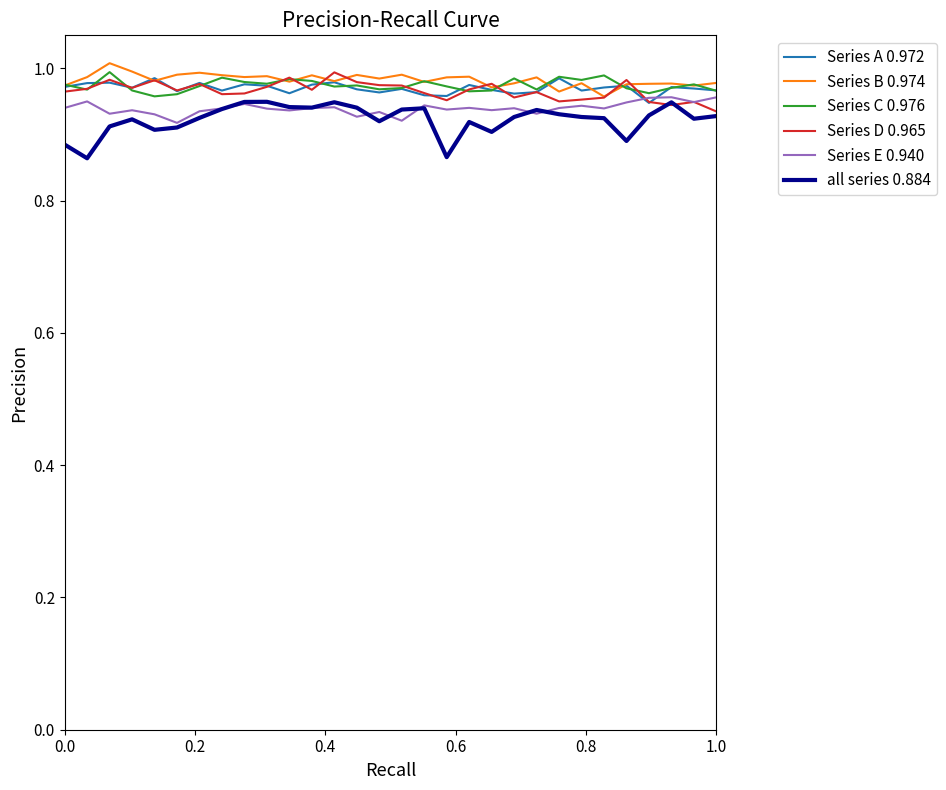

True or false: Series C 0.976 and all series 0.884 intersect in this chart.

False